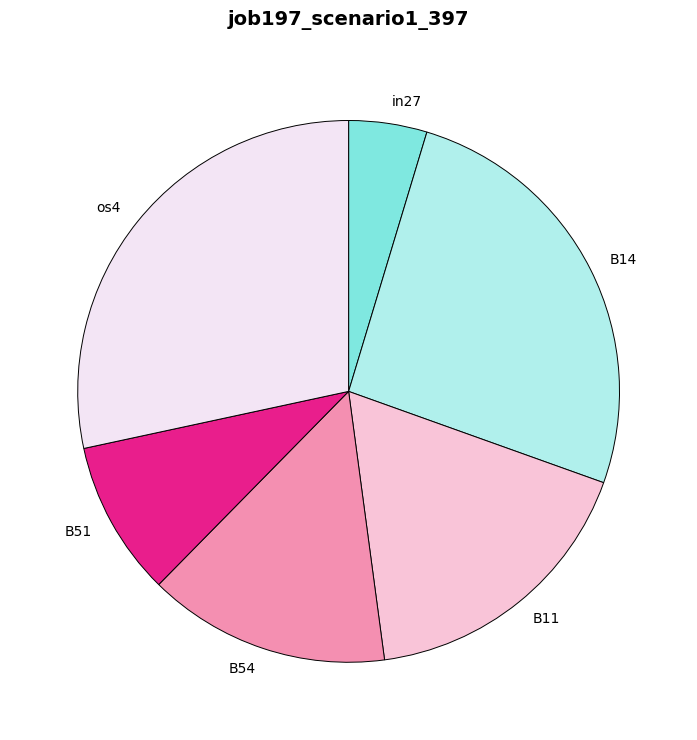

Does B54 represent more than half of the total?

No